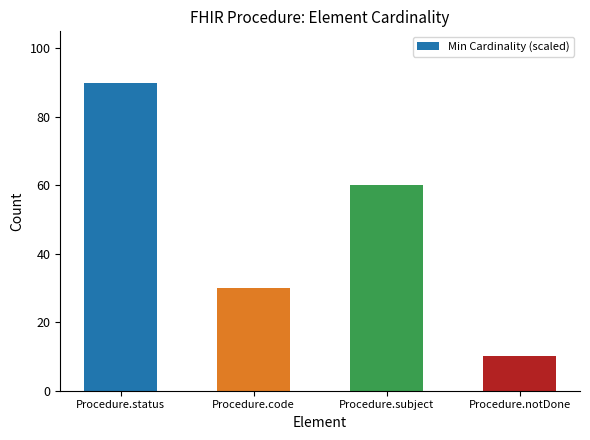

Which has a higher value, Procedure.code or Procedure.notDone?

Procedure.code